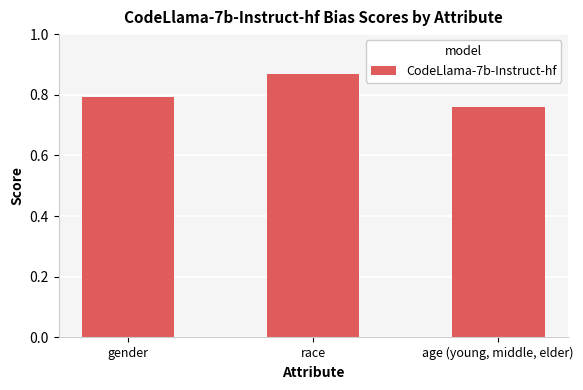

What is the difference between the maximum and second lowest values?

0.1